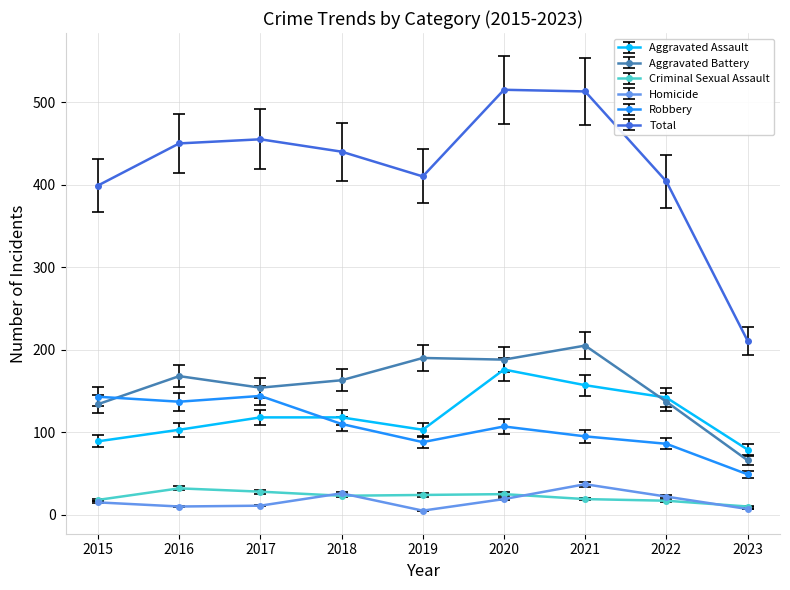

True or false: Total and Criminal Sexual Assault cross at least once.

False